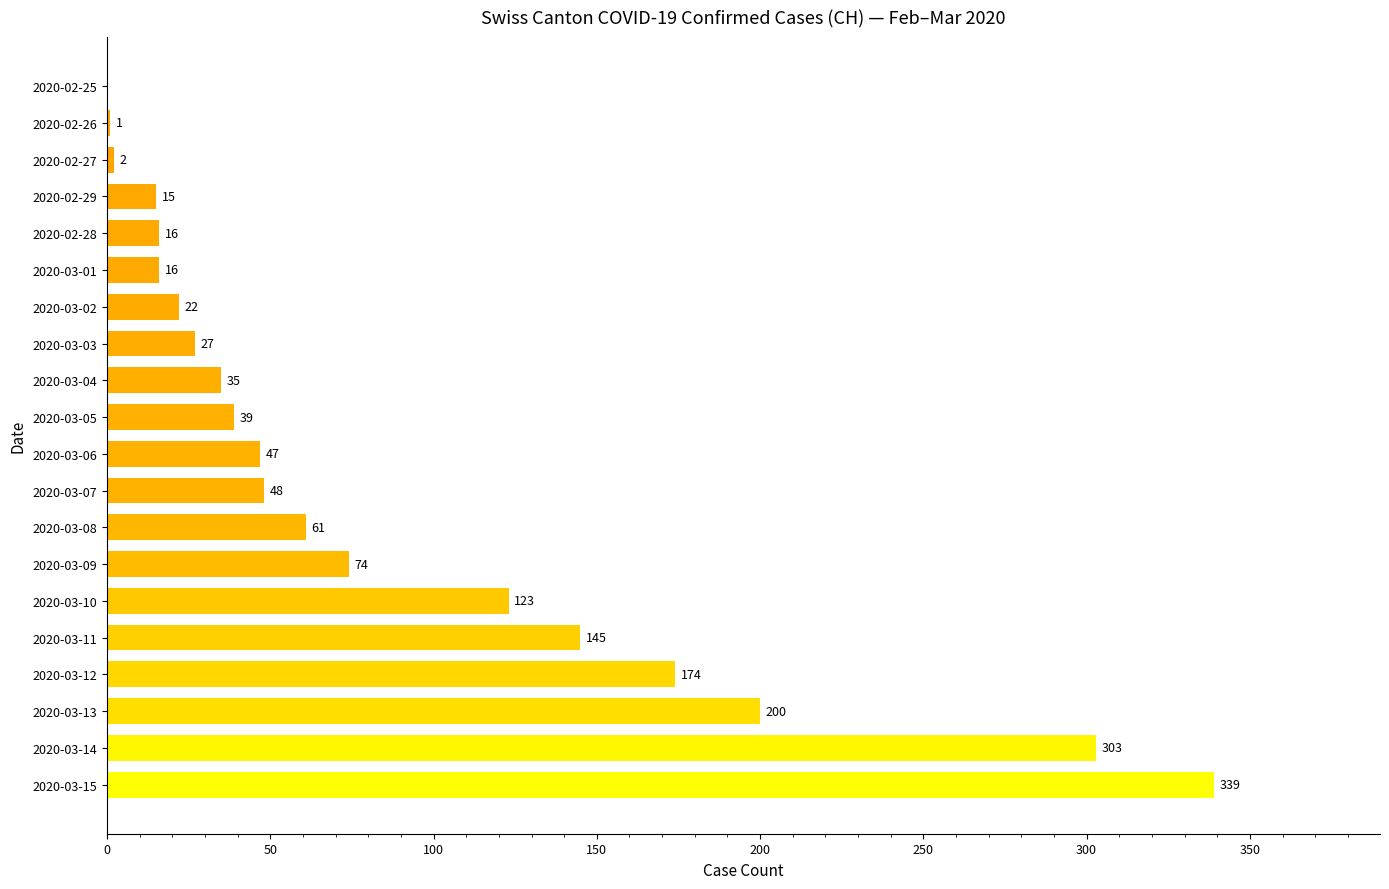

What is the approximate value at 2020-03-08, to the nearest 50?

50